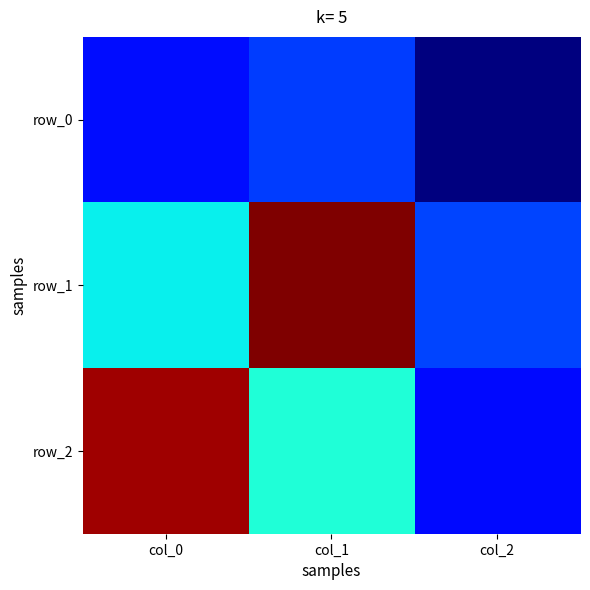

What is the maximum value for row_2?

0.8